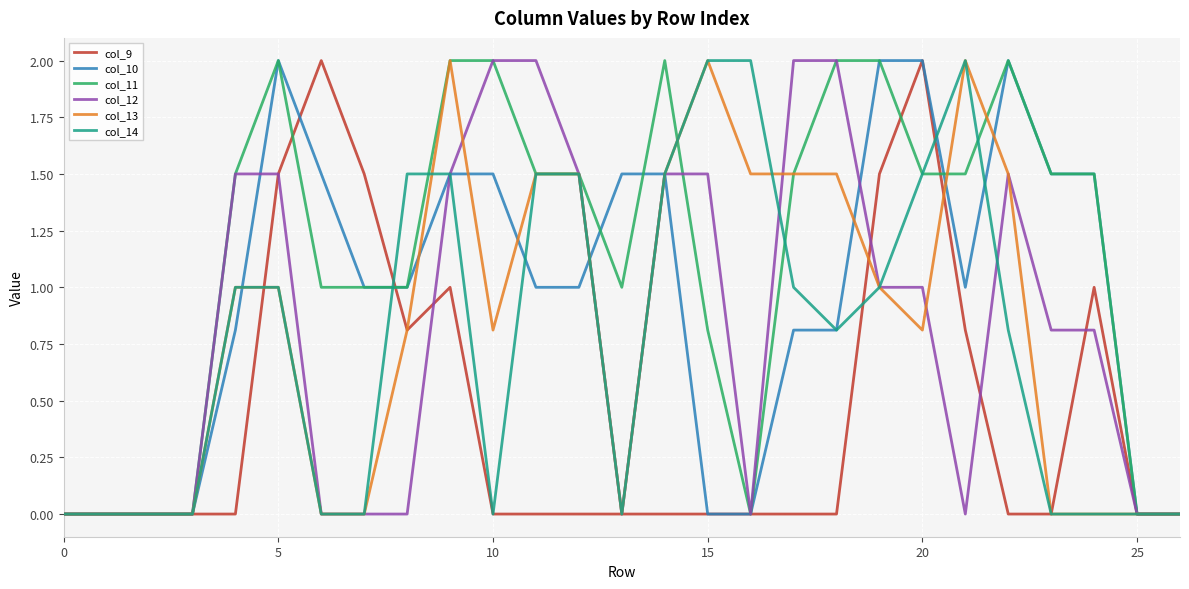

Which series has the largest total across all categories?

col_11